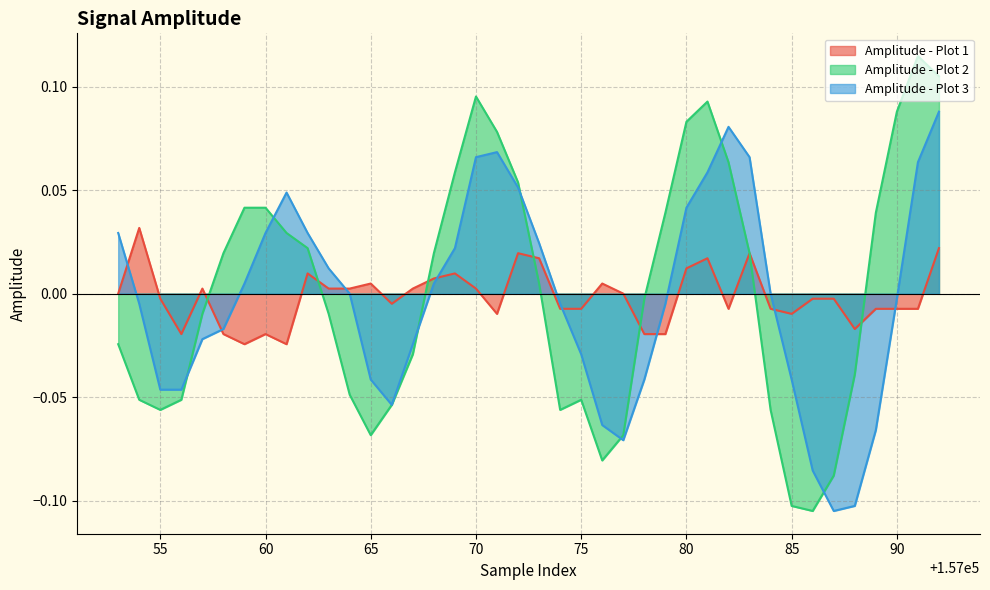

Which series has the largest range (max minus min)?

Amplitude - Plot 2